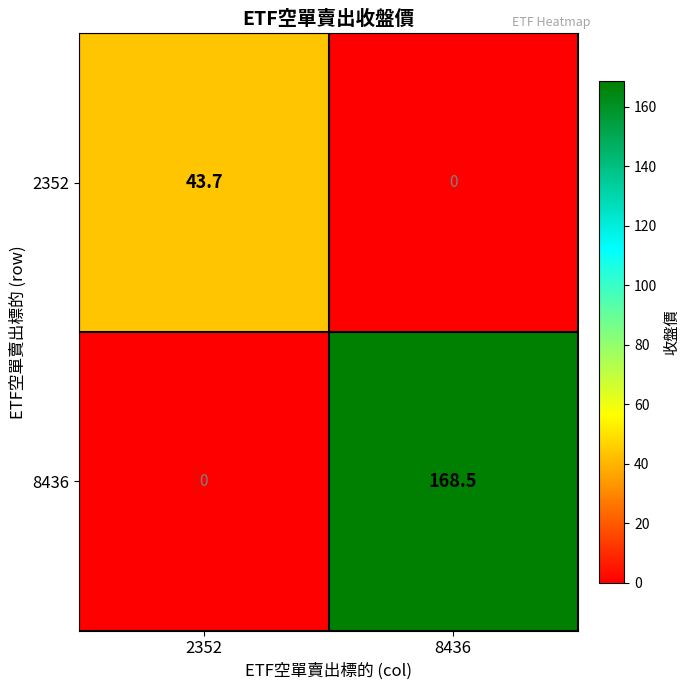

What is the spread (max minus min) of values at 2352?

43.7